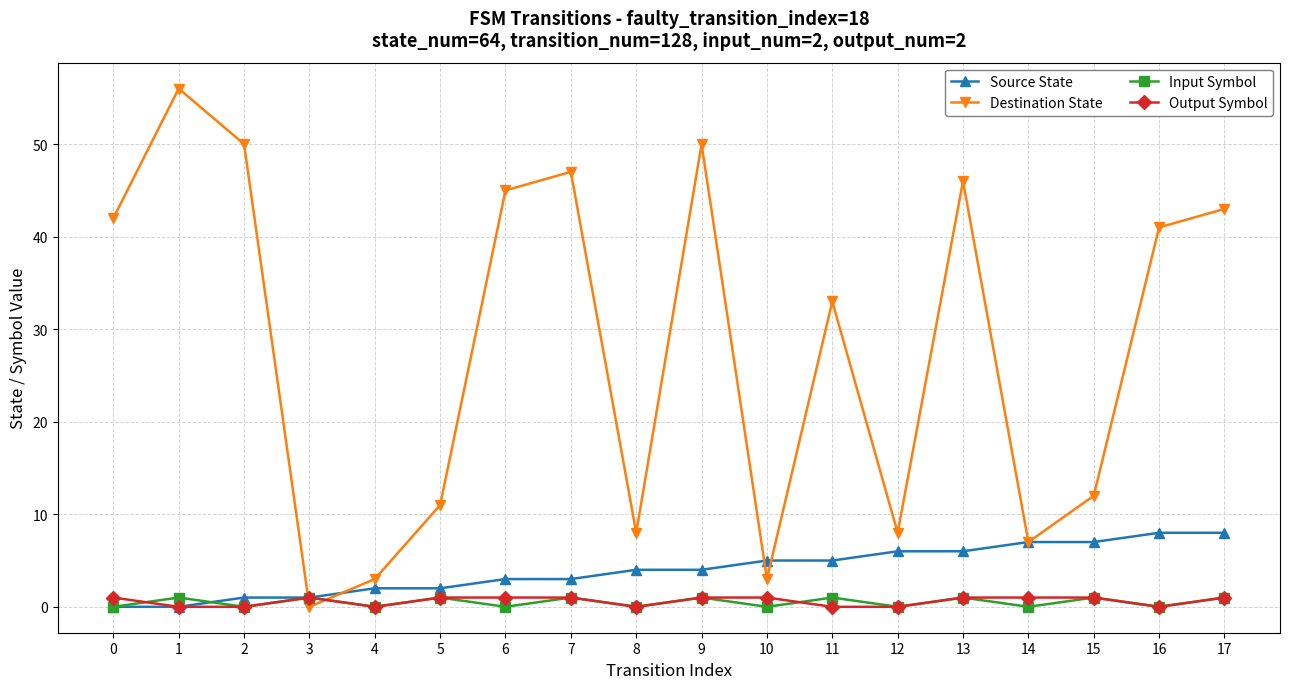

Is it true that Source State equals 2 at 4?

True